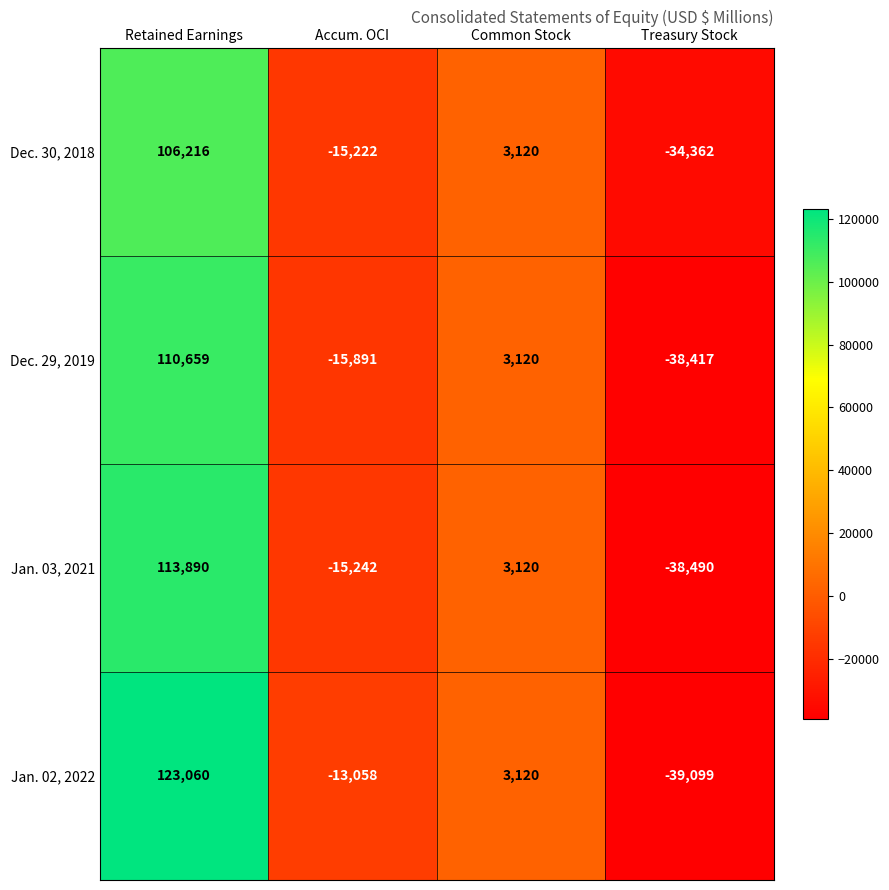

Which series changed the most between Retained Earnings and Treasury Stock?

Jan. 02, 2022